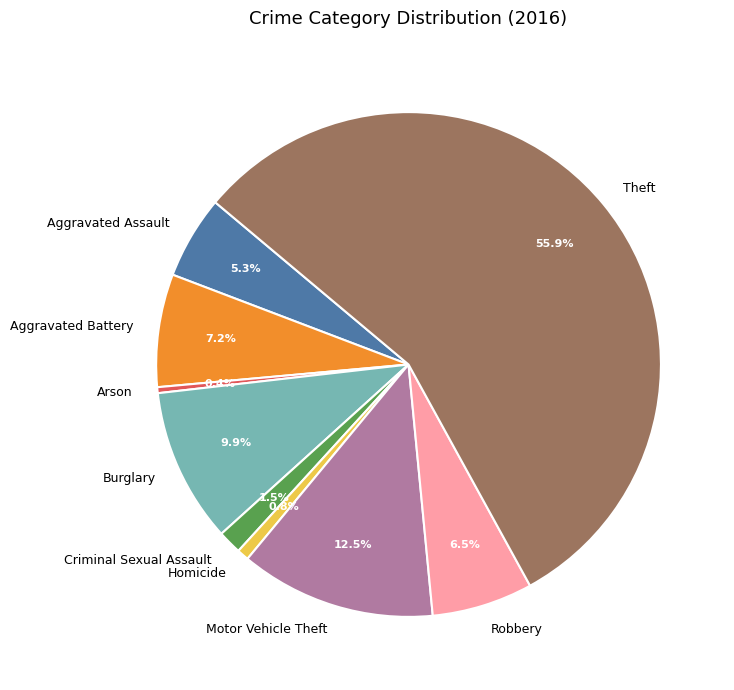

What is the majority slice?

Theft